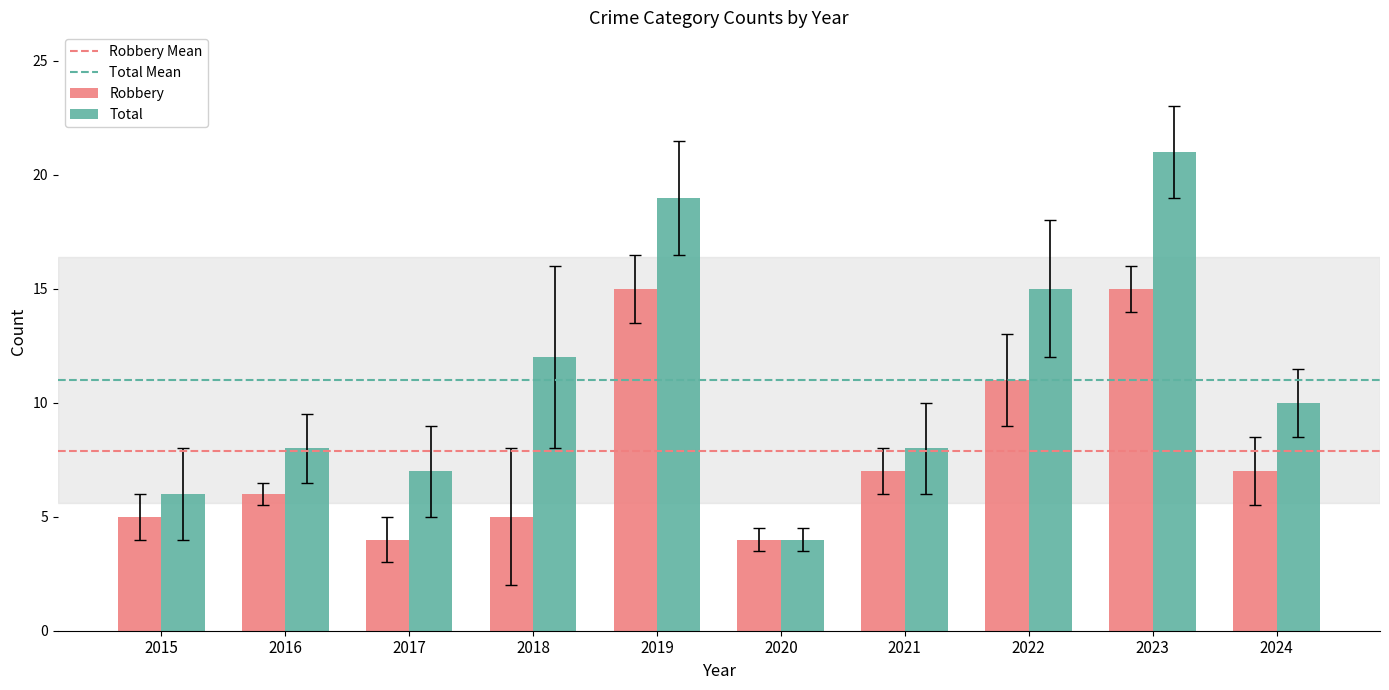

List the series in order of their overall mean, lowest first.

Robbery, Total